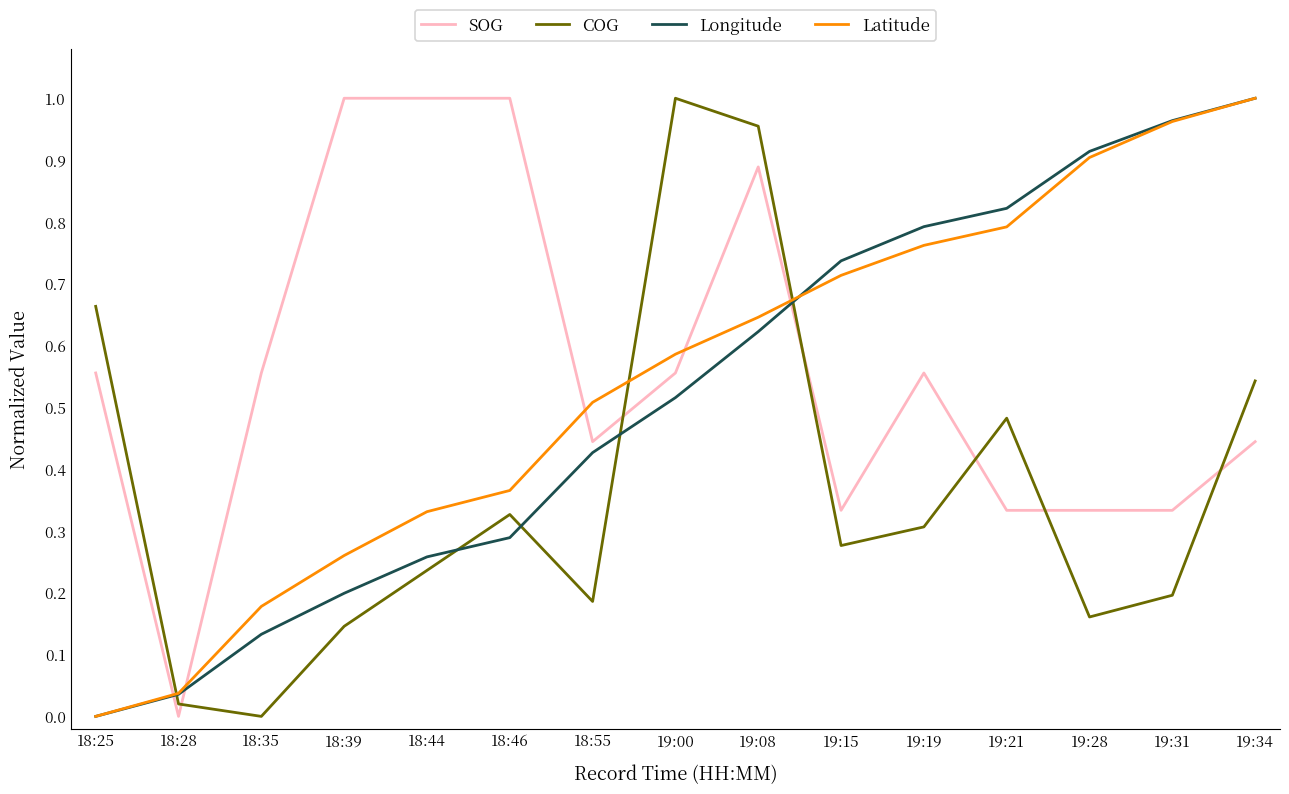

Between 18:44 and 18:55, which series saw the biggest shift?

SOG